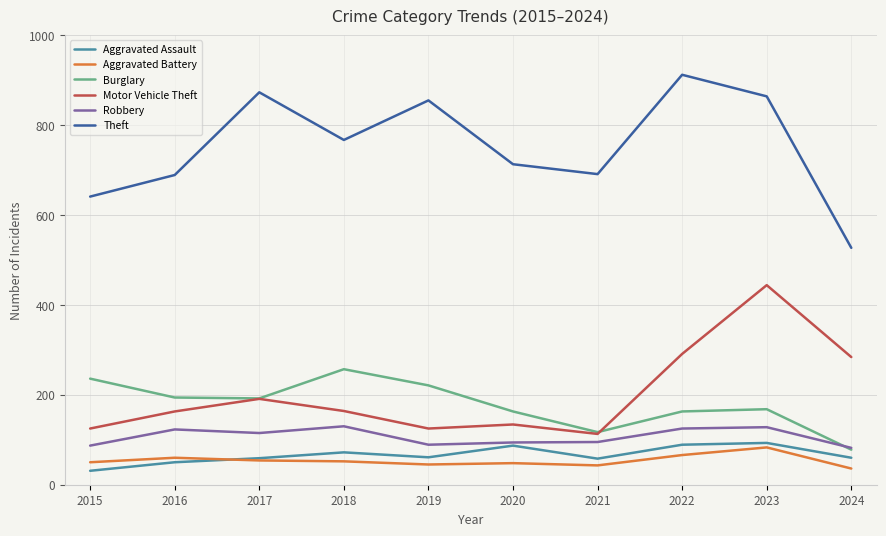

At which category is the sum across all series the highest?

2023